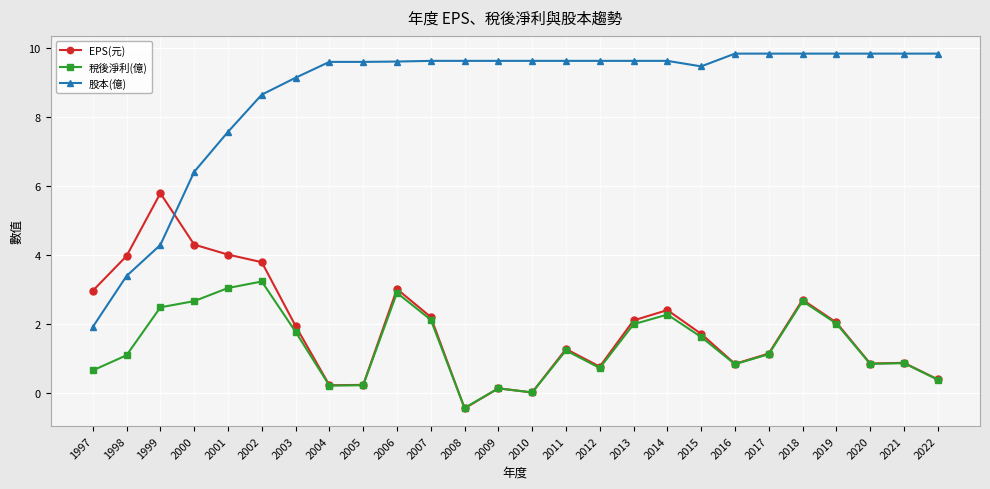

Count the number of categories in the chart.

26